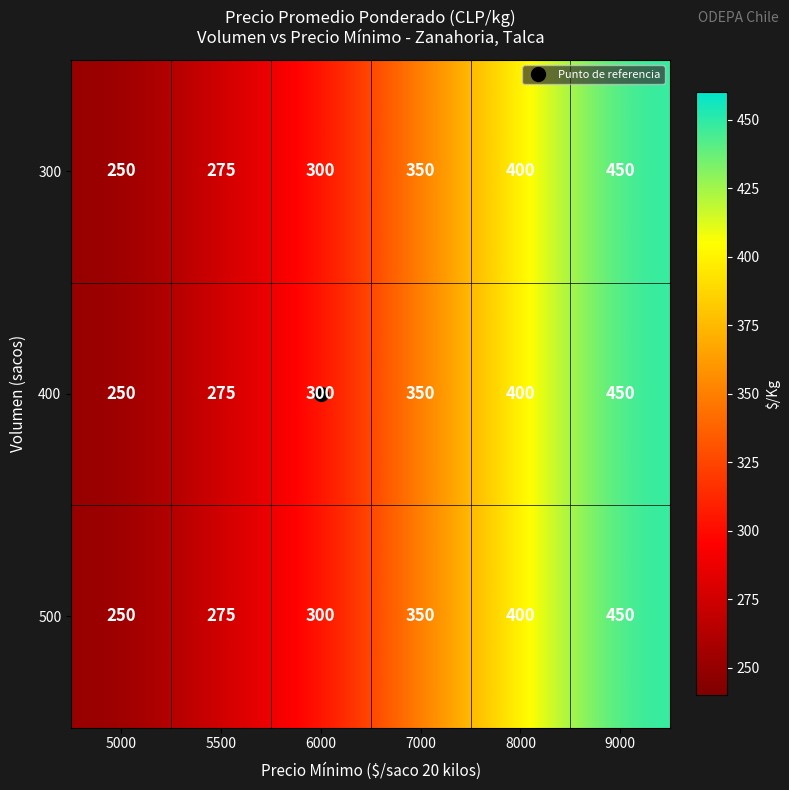

What is the difference between the maximum and minimum values in the 300 series?

200